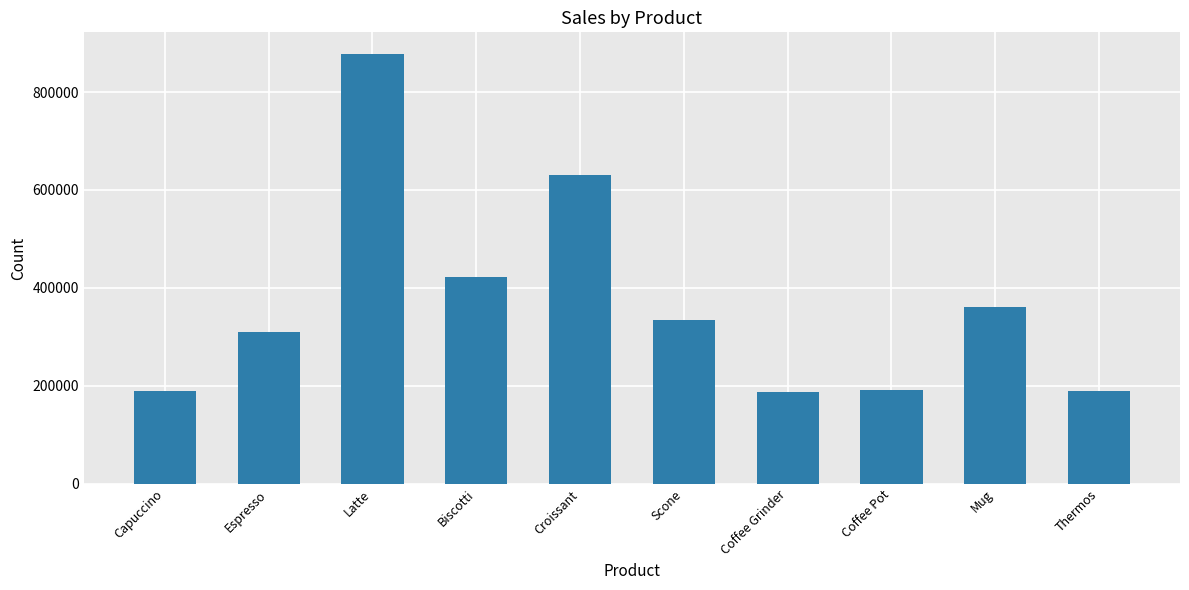

The value at Biscotti is 721038. True or false?

False